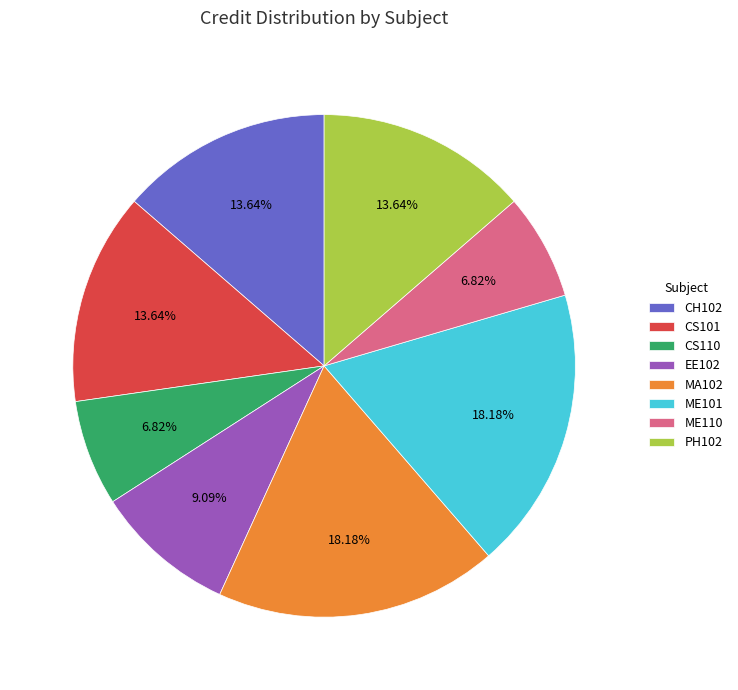

To the nearest percent, what percentage of the pie is CS101?

14%